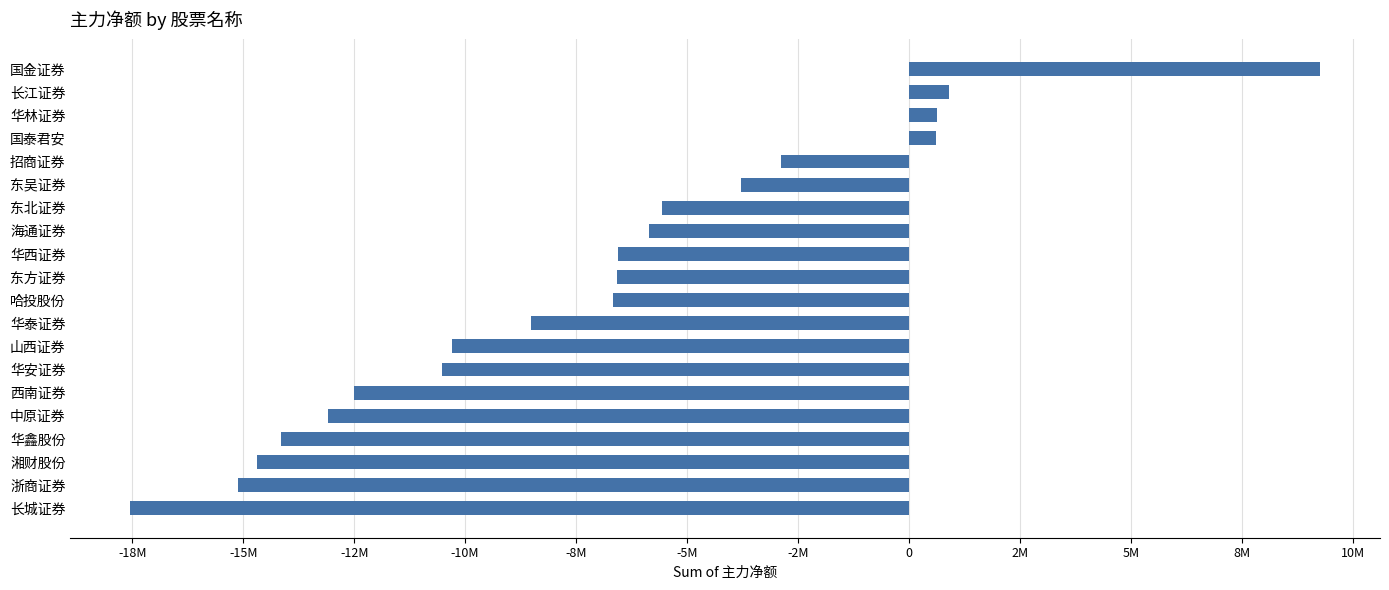

Are the bars horizontal?

Yes